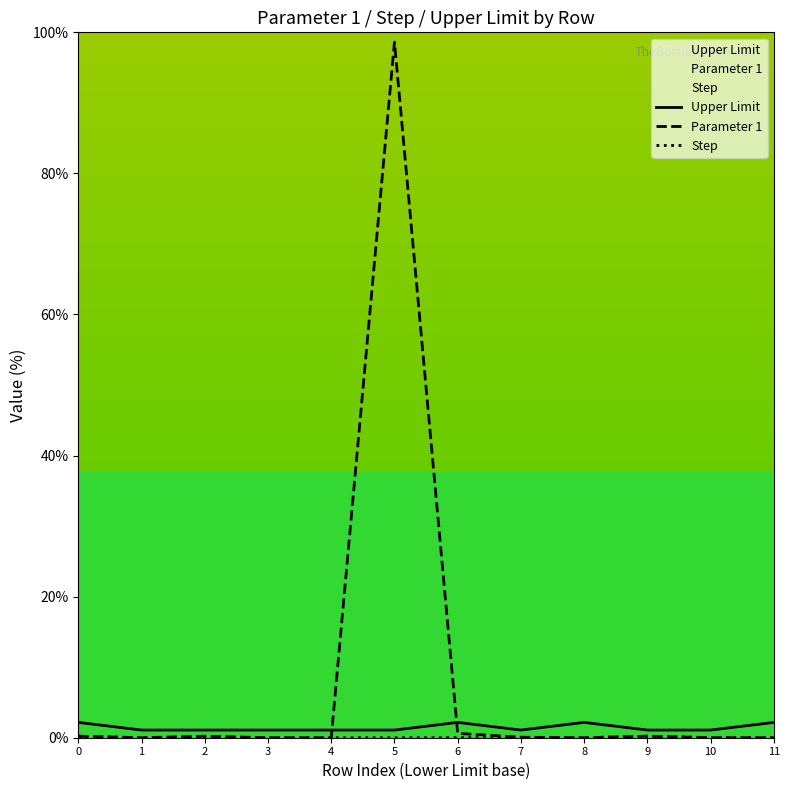

How many lines are shown in the chart?

3